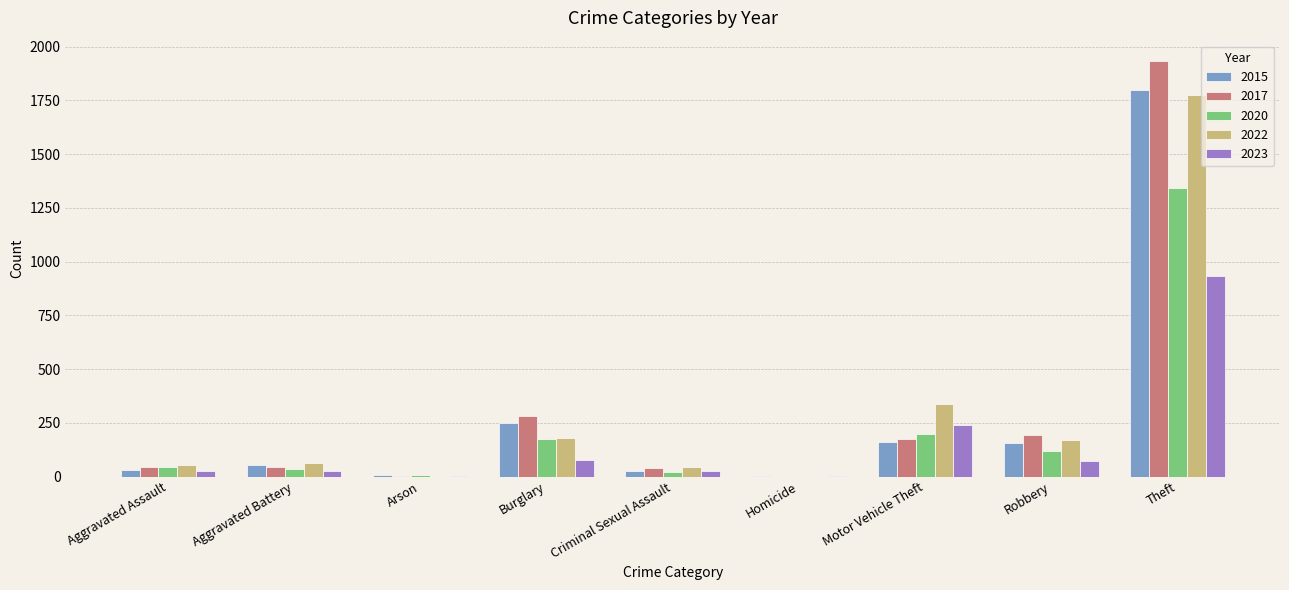

Which category has the highest value across all series?

Theft